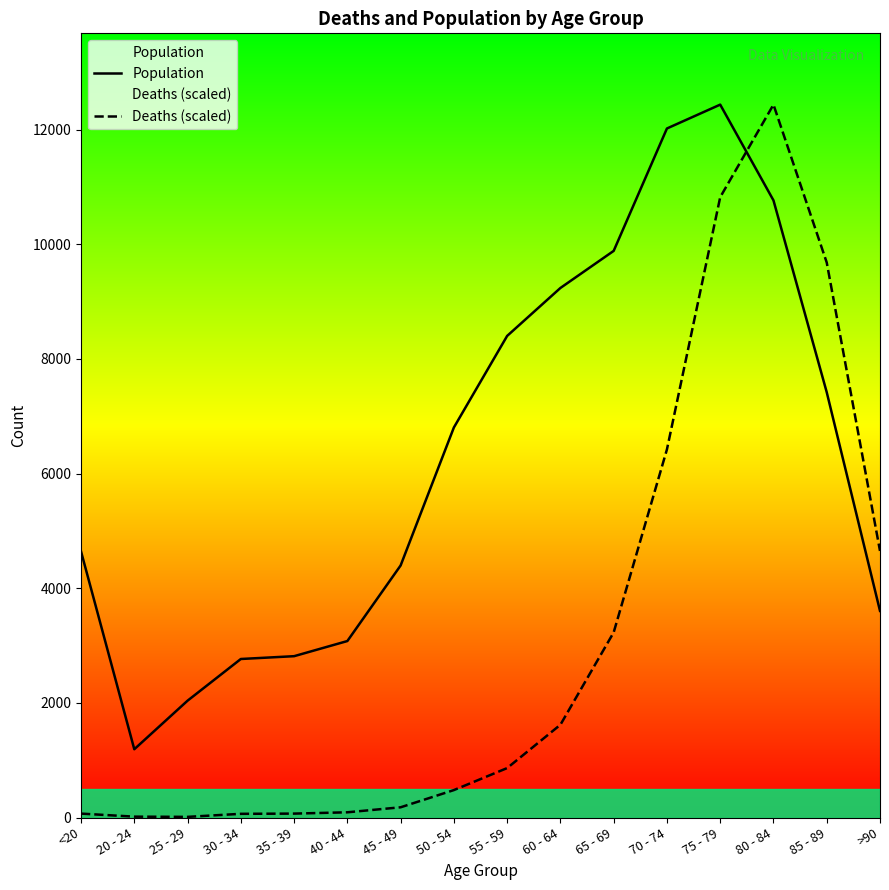

Which series ends up on top after the final intersection of Deaths (scaled) and Population?

Deaths (scaled)